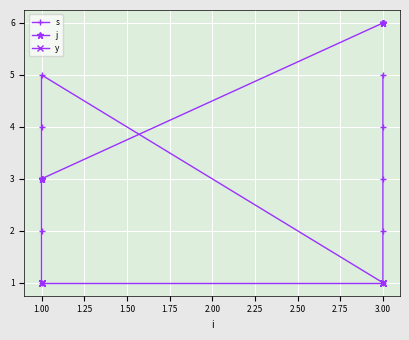

The y series shows 2 at 1.00. True or false?

False